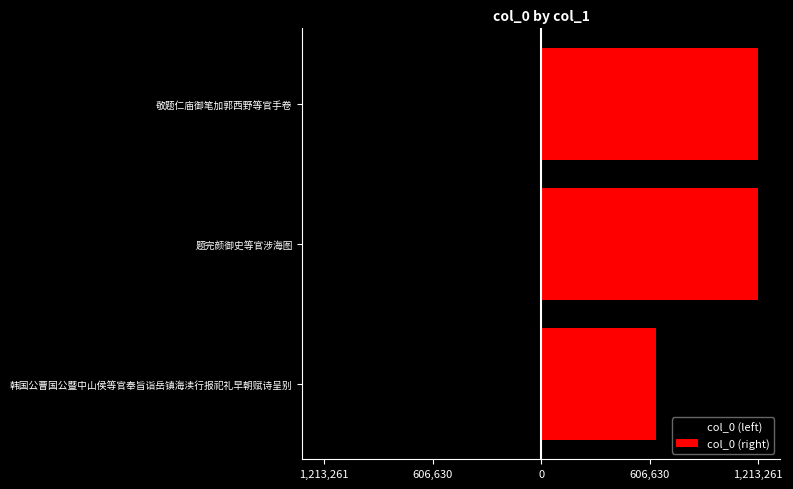

What is the maximum value for col_0 (right)?

1213261